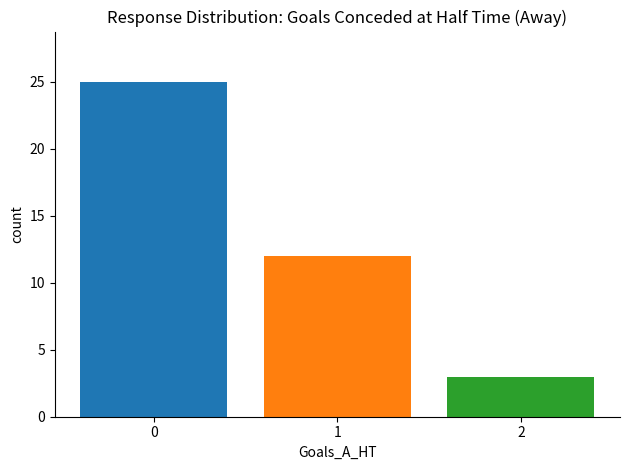

What is the average value?

13